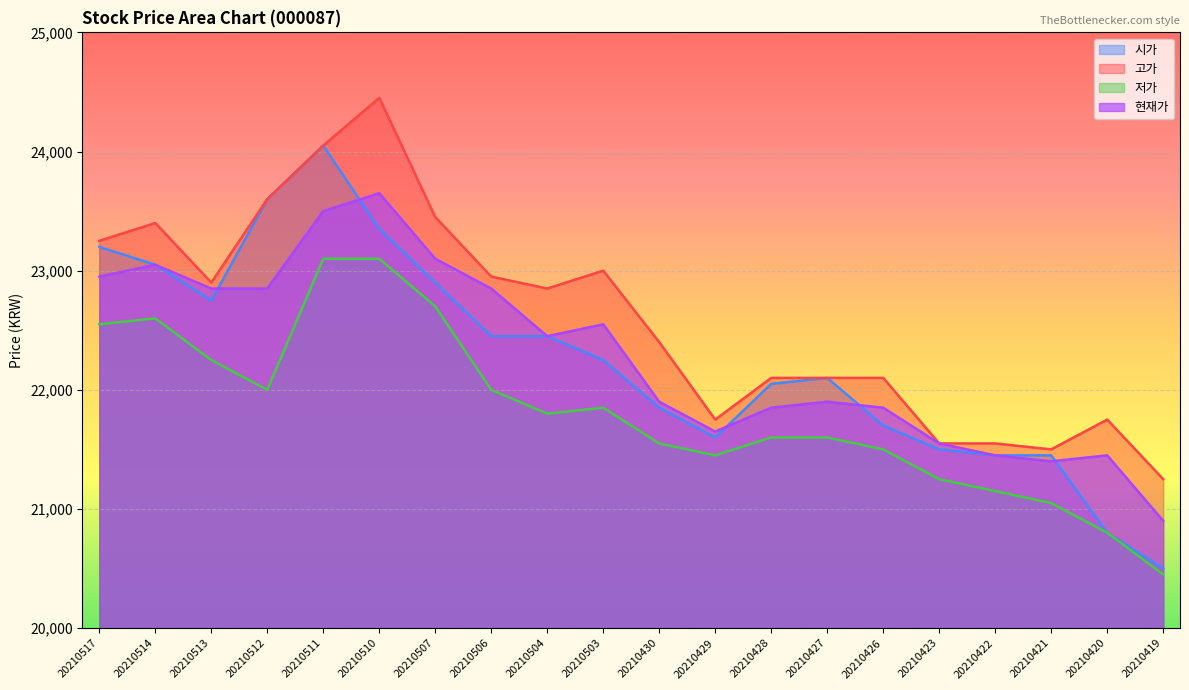

Reading left to right, transcribe all the data shown in this chart.

시가: 20210517=23200	20210514=23050	20210513=22750	20210512=23600	20210511=24050	20210510=23350	20210507=22900	20210506=22450	20210504=22450	20210503=22250	20210430=21850	20210429=21600	20210428=22050	20210427=22100	20210426=21700	20210423=21500	20210422=21450	20210421=21450	20210420=20800	20210419=20500
고가: 20210517=23250	20210514=23400	20210513=22900	20210512=23600	20210511=24050	20210510=24450	20210507=23450	20210506=22950	20210504=22850	20210503=23000	20210430=22400	20210429=21750	20210428=22100	20210427=22100	20210426=22100	20210423=21550	20210422=21550	20210421=21500	20210420=21750	20210419=21250
저가: 20210517=22550	20210514=22600	20210513=22250	20210512=22000	20210511=23100	20210510=23100	20210507=22700	20210506=22000	20210504=21800	20210503=21850	20210430=21550	20210429=21450	20210428=21600	20210427=21600	20210426=21500	20210423=21250	20210422=21150	20210421=21050	20210420=20800	20210419=20450
현재가: 20210517=22950	20210514=23050	20210513=22850	20210512=22850	20210511=23500	20210510=23650	20210507=23100	20210506=22850	20210504=22450	20210503=22550	20210430=21900	20210429=21650	20210428=21850	20210427=21900	20210426=21850	20210423=21550	20210422=21450	20210421=21400	20210420=21450	20210419=20900